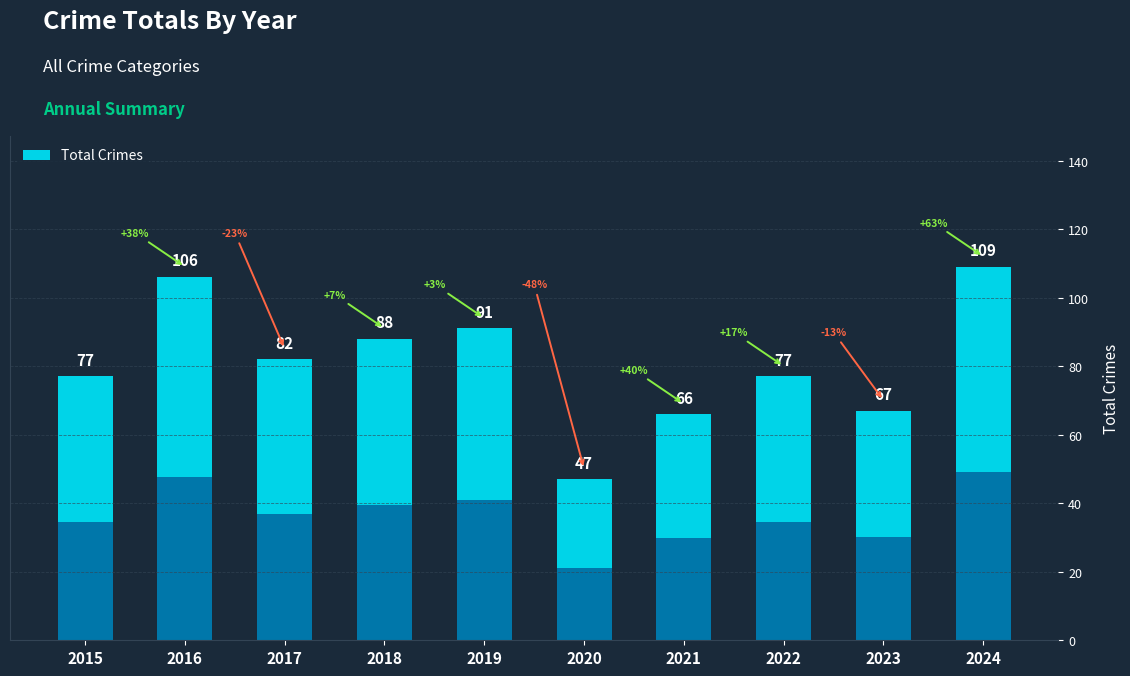

What is the value of the 10th bar from the left?

59.9